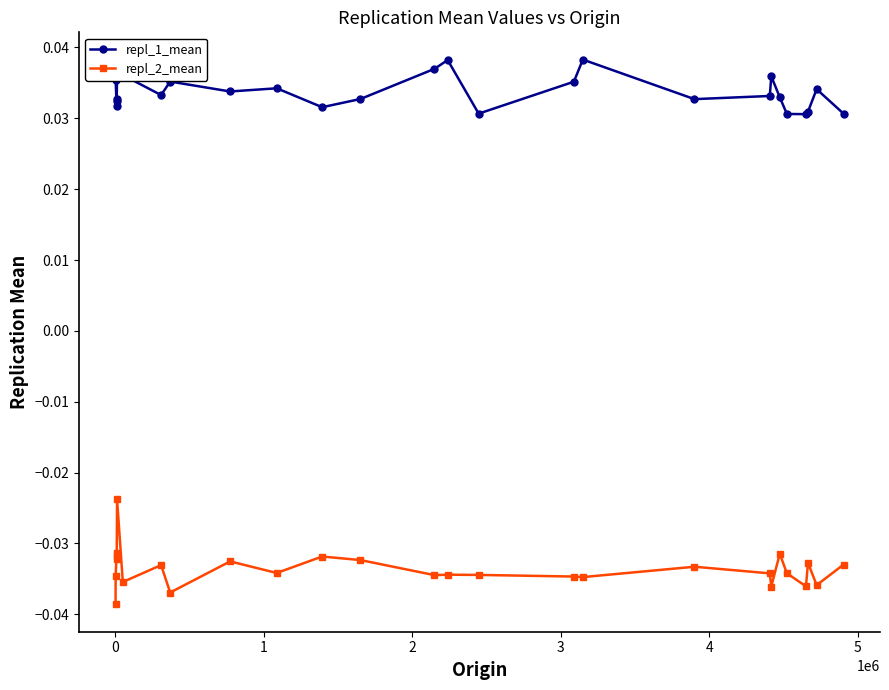

Which series has the widest spread of values?

repl_2_mean